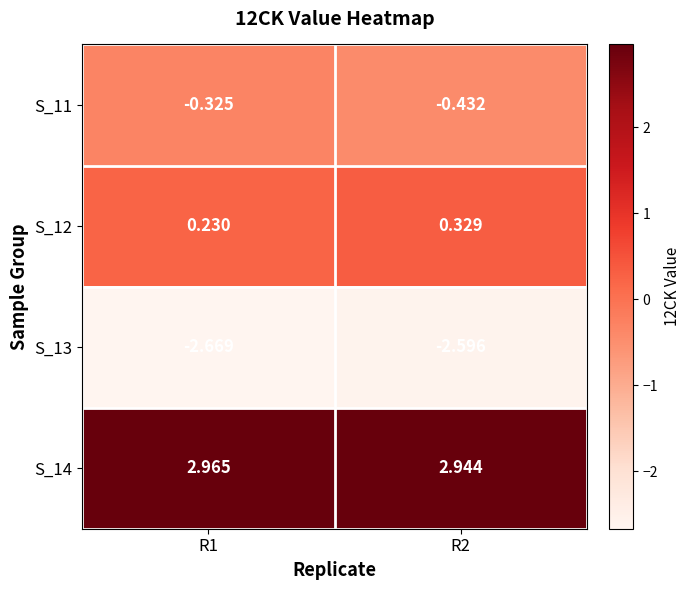

Which series has the largest total across all categories?

S_14